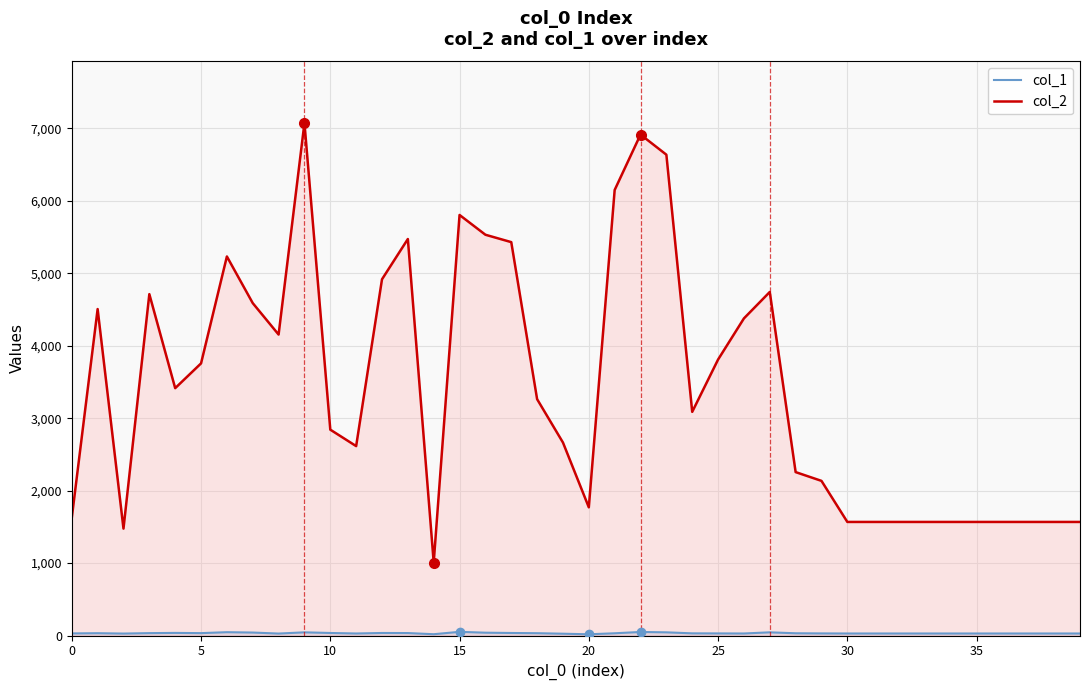

True or false: col_2 and col_1 cross at least once.

False